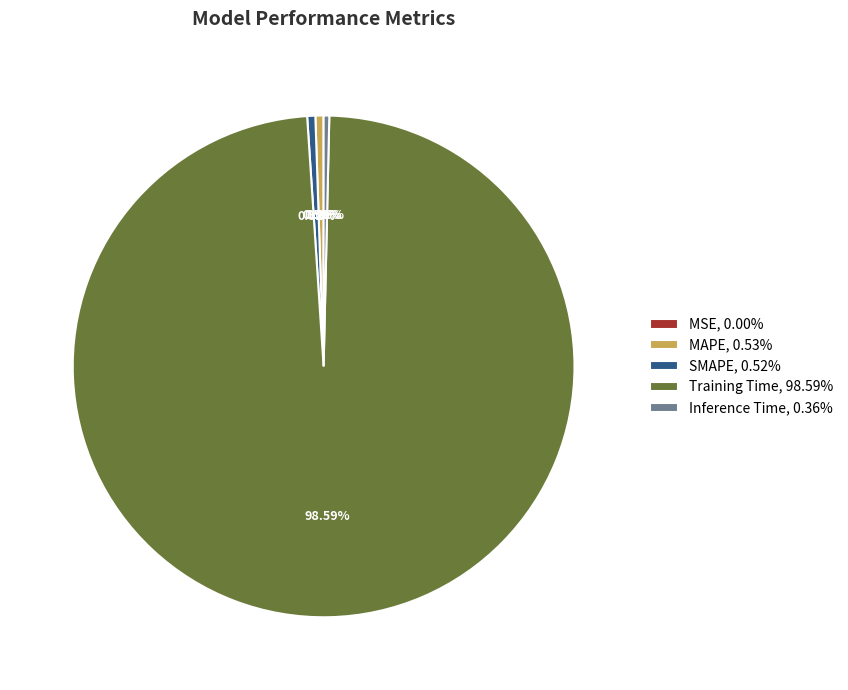

Is there any slice that represents more than half of the pie?

Yes